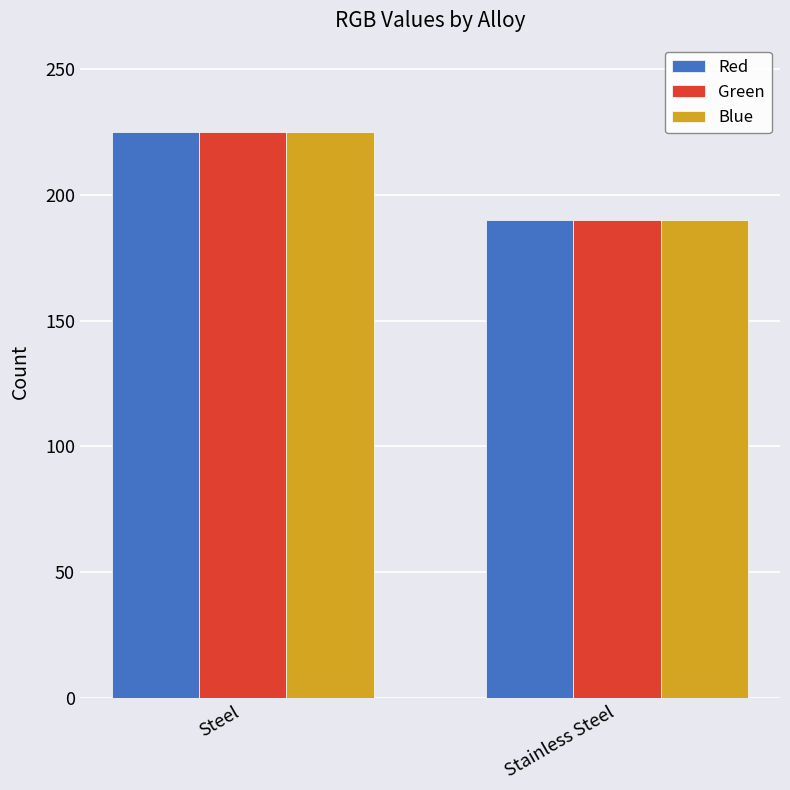

Is it true that Red equals 87 at Stainless Steel?

False